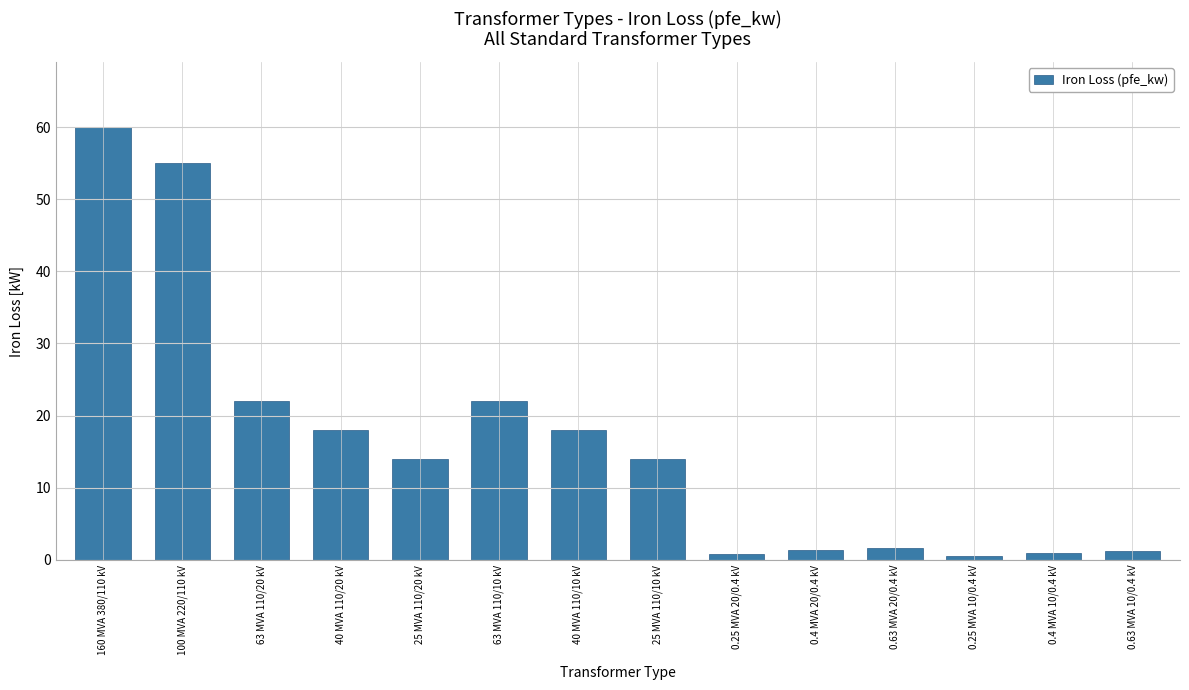

What position from the right is 40 MVA 110/10 kV?

8